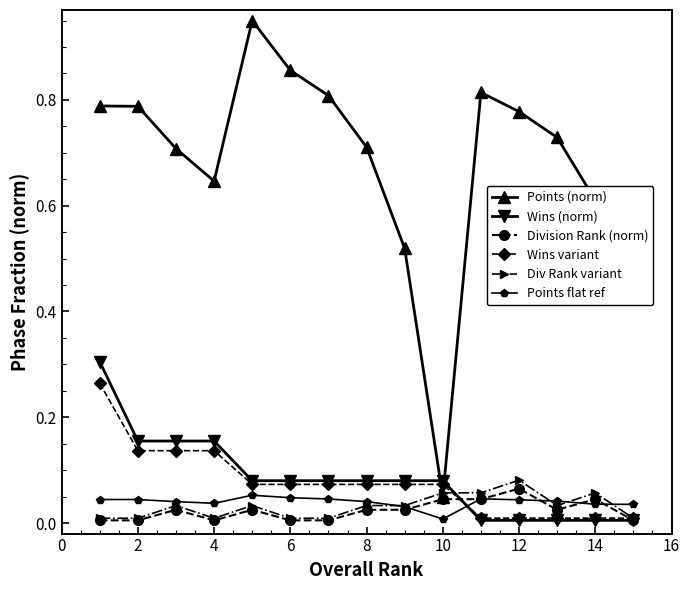

Which series ends up on top after the final intersection of Points flat ref and Wins variant?

Points flat ref